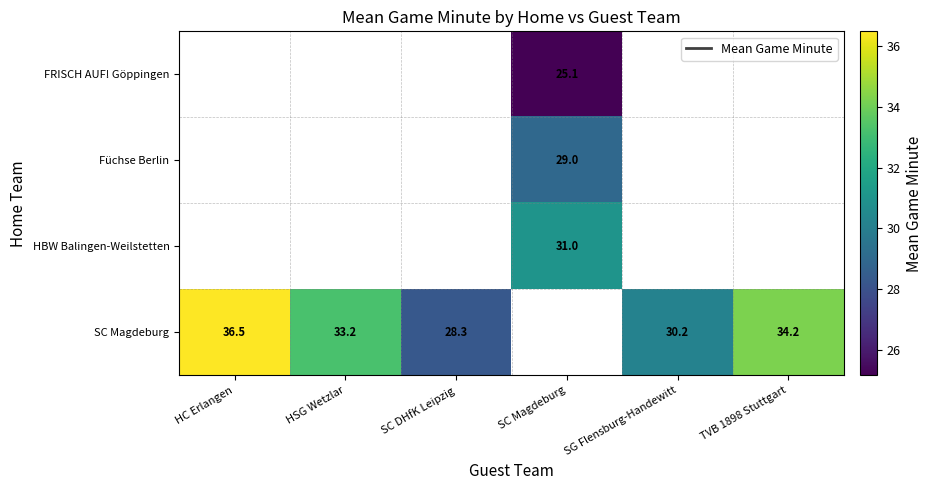

How many data points in SC Magdeburg are less than 33?

2